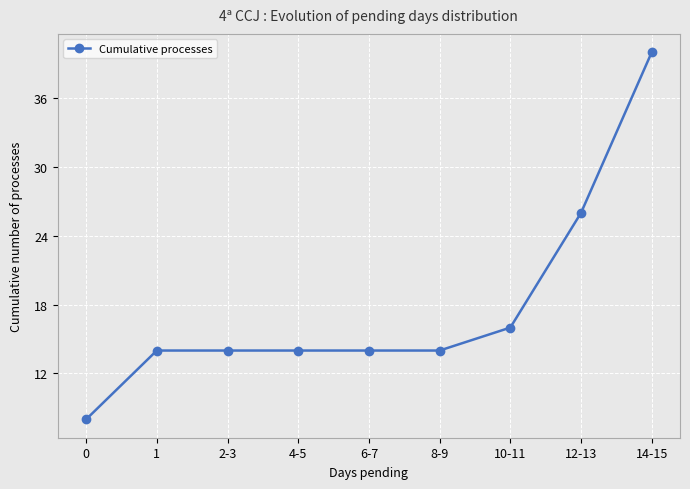

Is it true that the value at 14-15 is 40?

True